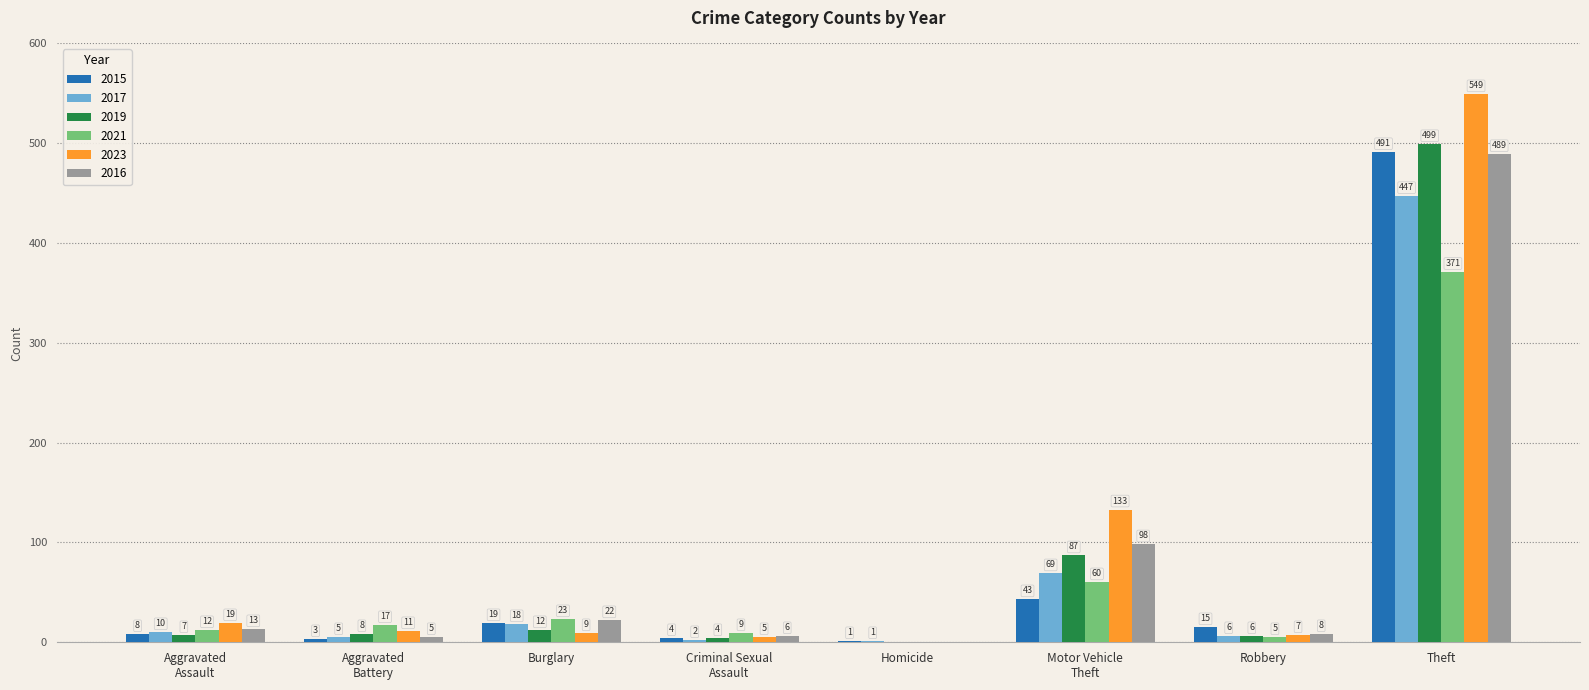

Count the number of categories in the chart.

8